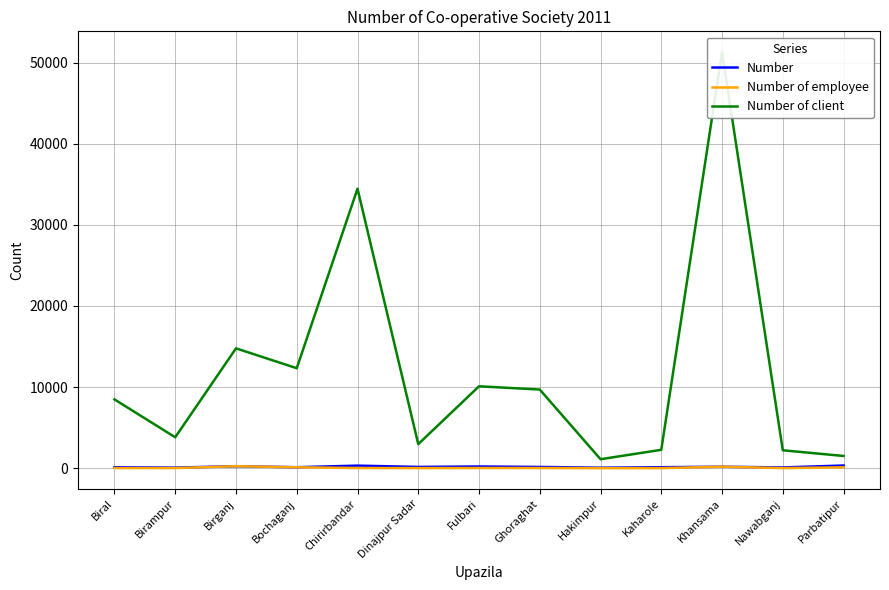

What is the spread (max minus min) of values at Dinajpur Sadar?

2955